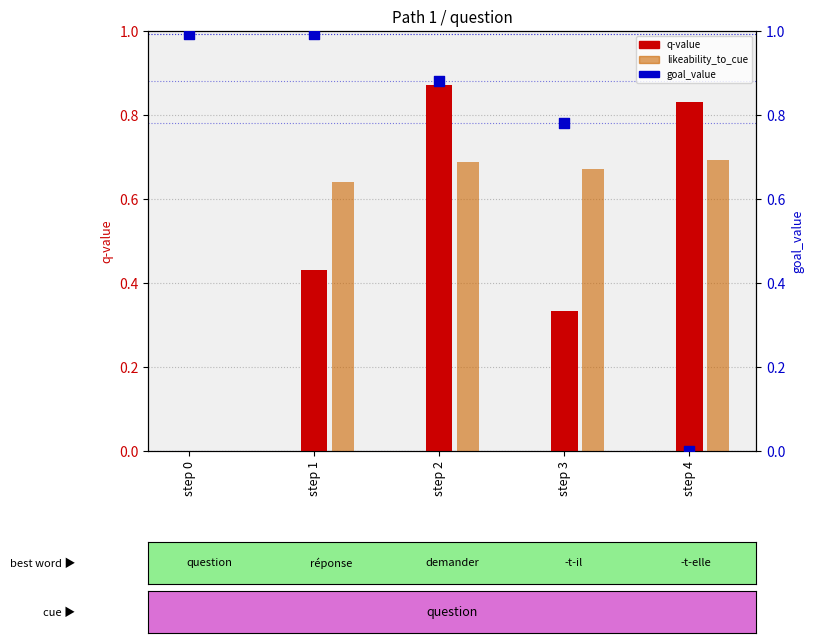

Which series has the widest spread of Y values?

goal_value